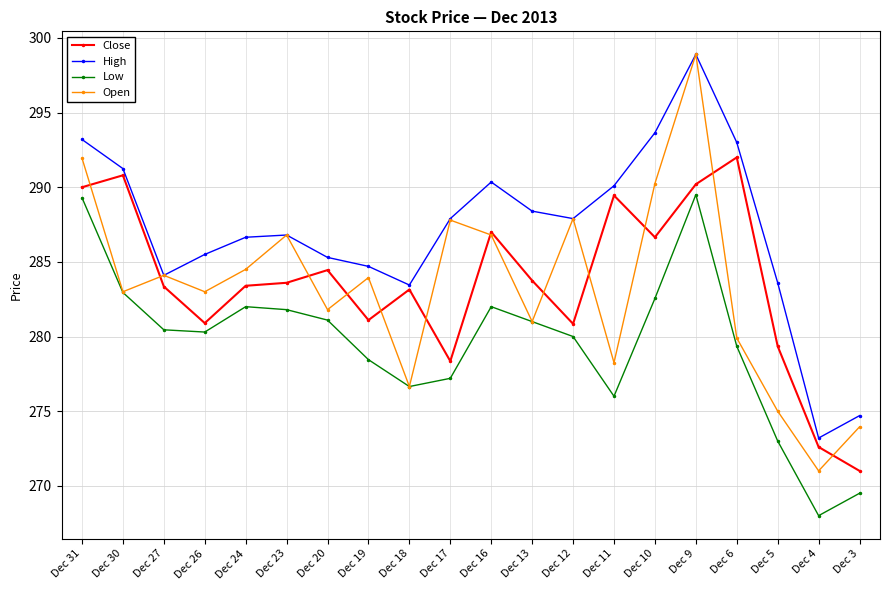

How many lines are shown in the chart?

4